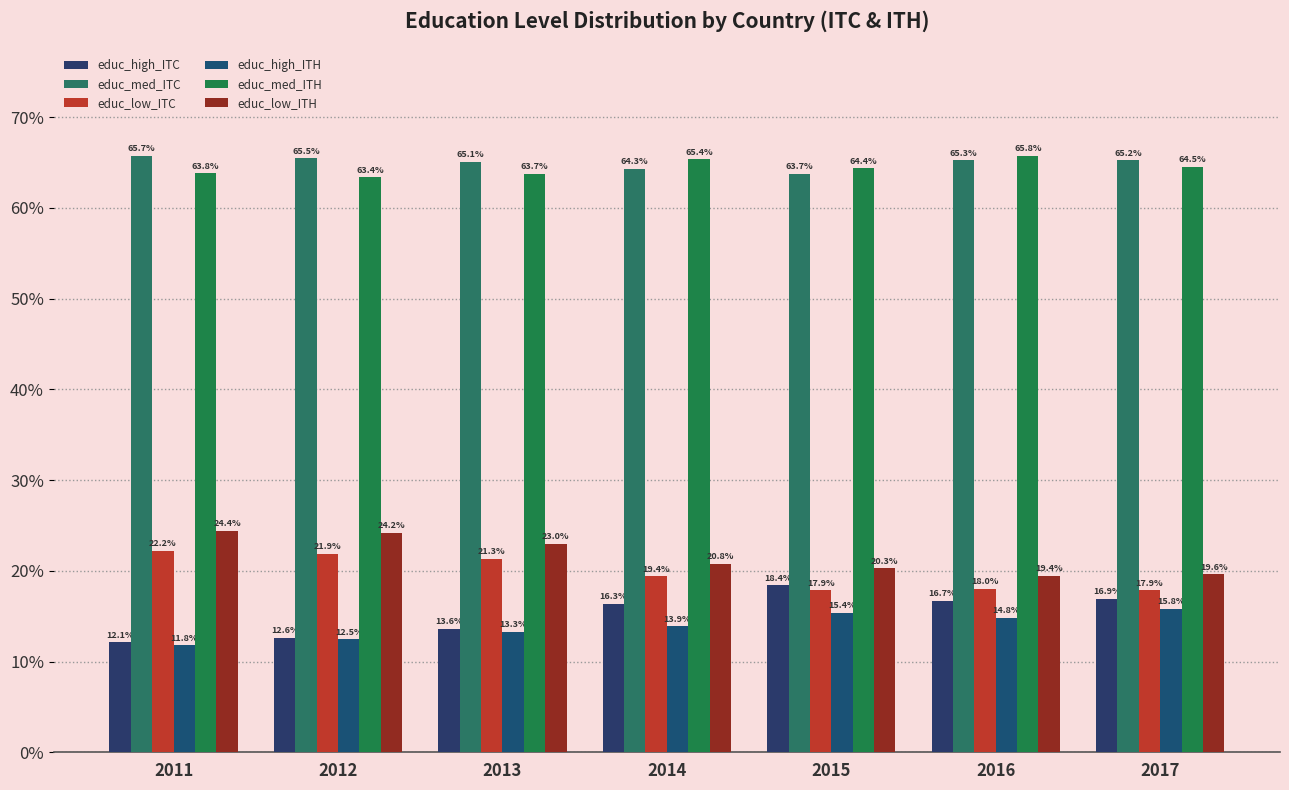

What is the maximum value for educ_low_ITC?

0.2